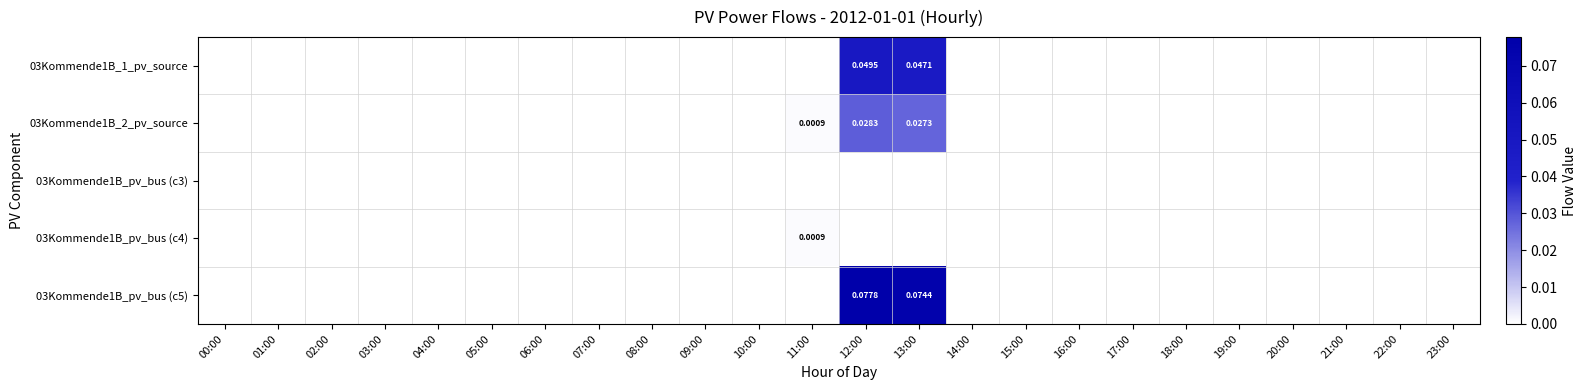

How many categories are shown in the chart?

24